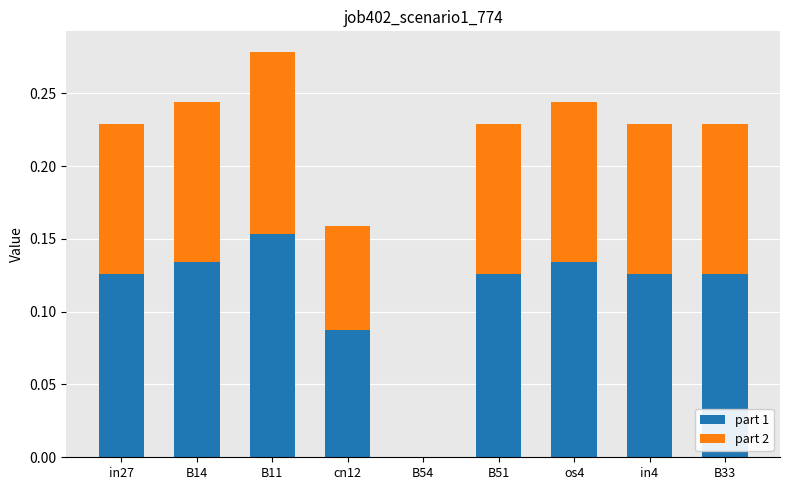

How many part 1 values are between 0 and 1?

9